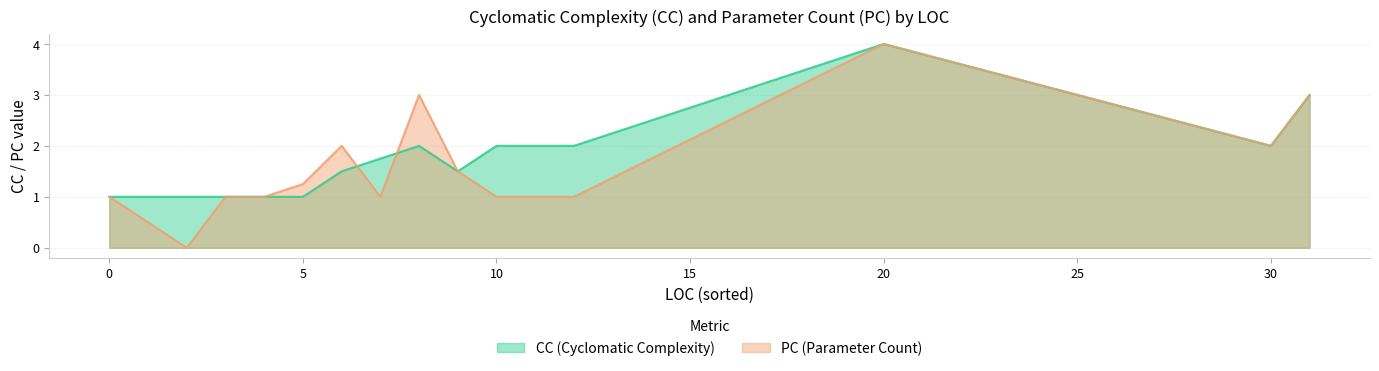

What is the minimum value for CC?

1